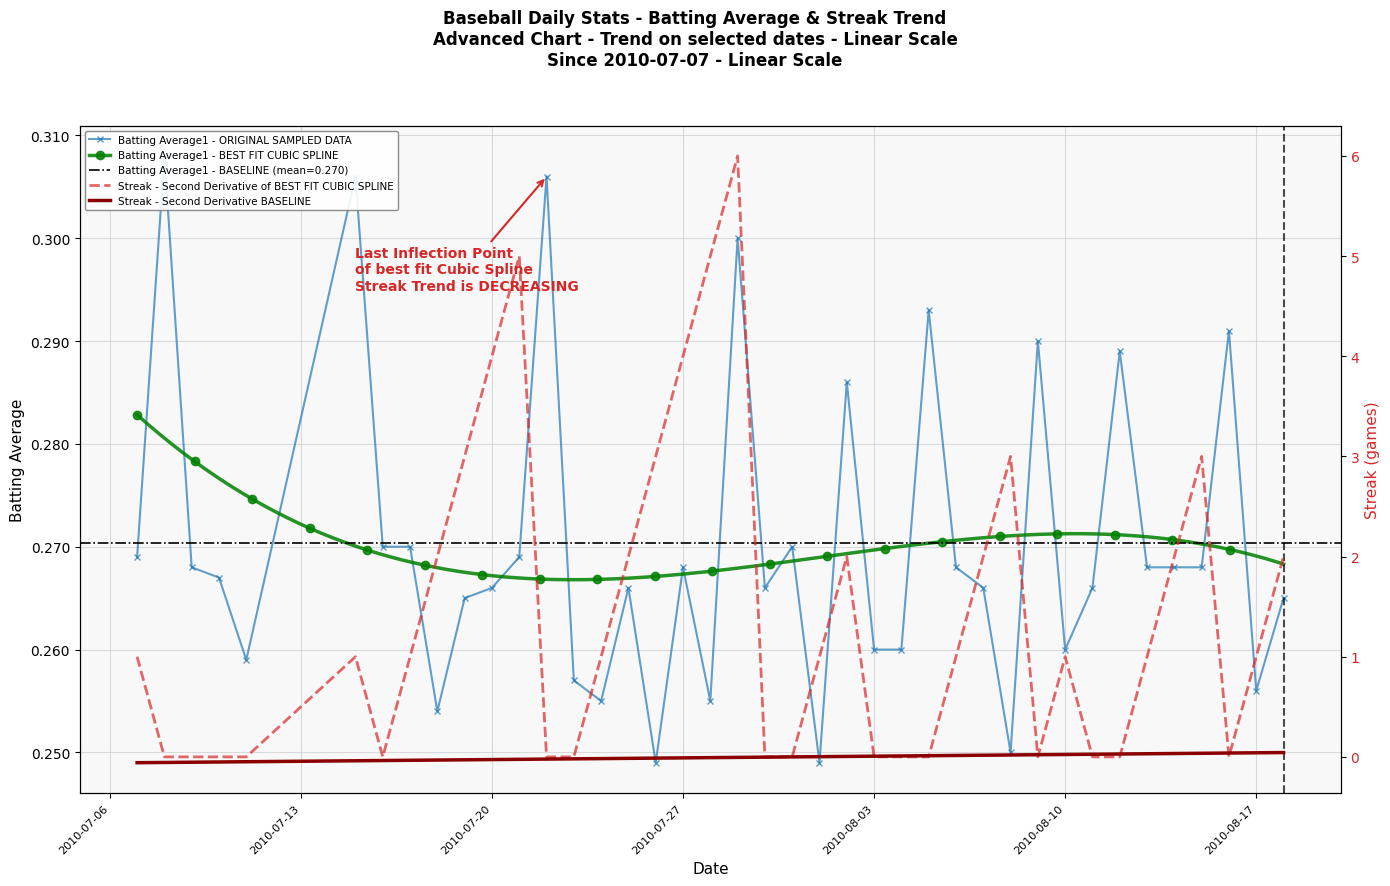

Between 2010-07-20 and 2010-07-23, which is larger?

2010-07-20